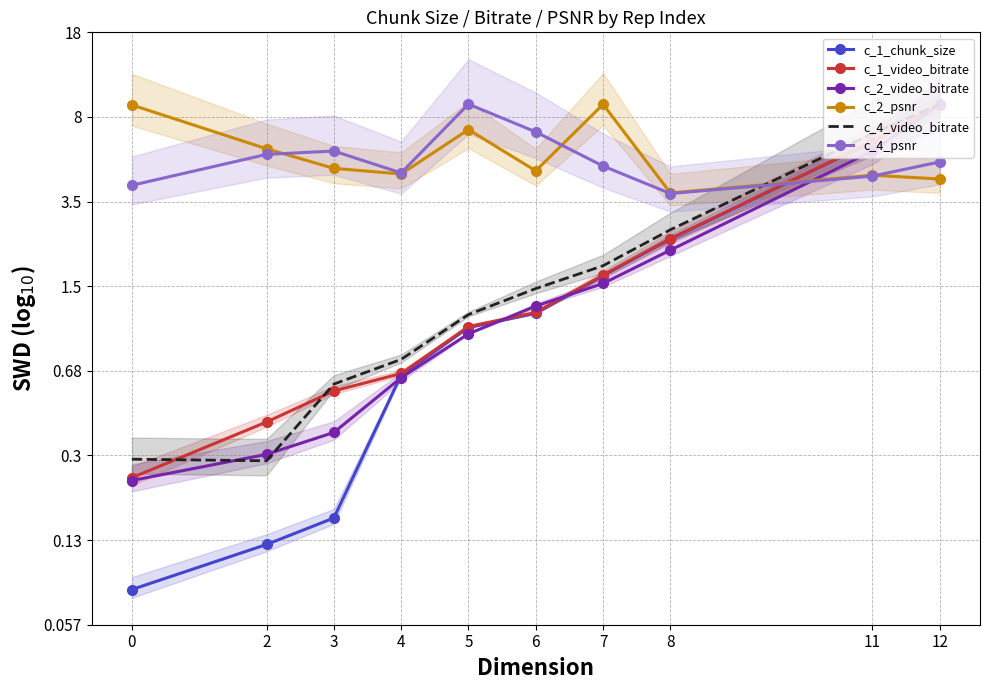

How many data points in c_4_video_bitrate are less than 0?

4